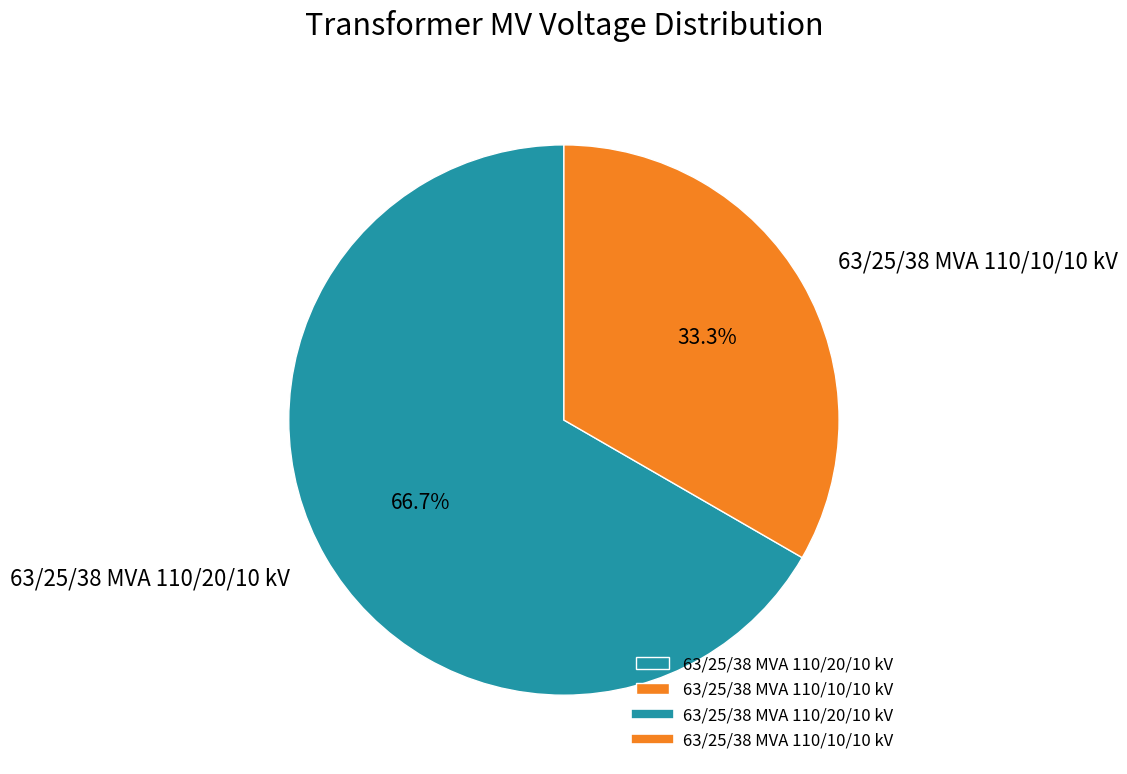

What percentage is the 63/25/38 MVA 110/20/10 kV slice, to the nearest percent?

67%